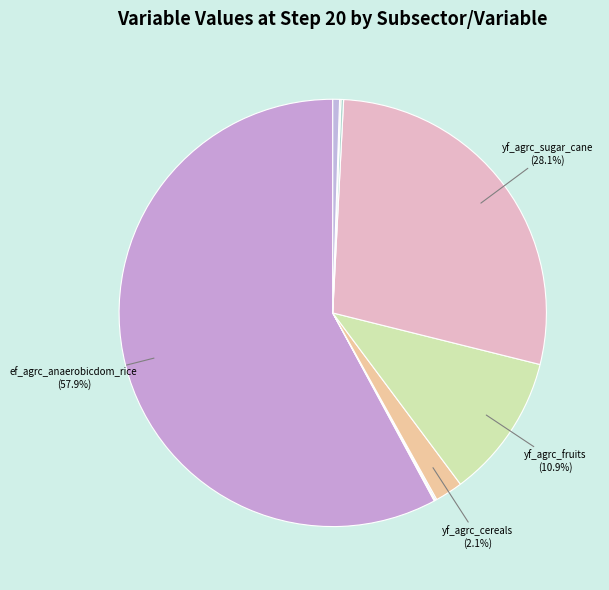

Rank the categories by value from lowest to highest.

Agriculture - frac_agrc_crop_residues_burned, Agriculture - frac_agrc_agriculture_production_lost, Agriculture - frac_agrc_crop_residues_removed, Land Use - lndu_reallocation_factor, Land Use - frac_lndu_proportion_grasslands, Land Use - pij_lndu_croplands_to_croplands, Agriculture - yf_agrc_cereals, Agriculture - yf_agrc_fruits, Agriculture - yf_agrc_sugar_cane, Agriculture - ef_agrc_anaerobicdom_rice